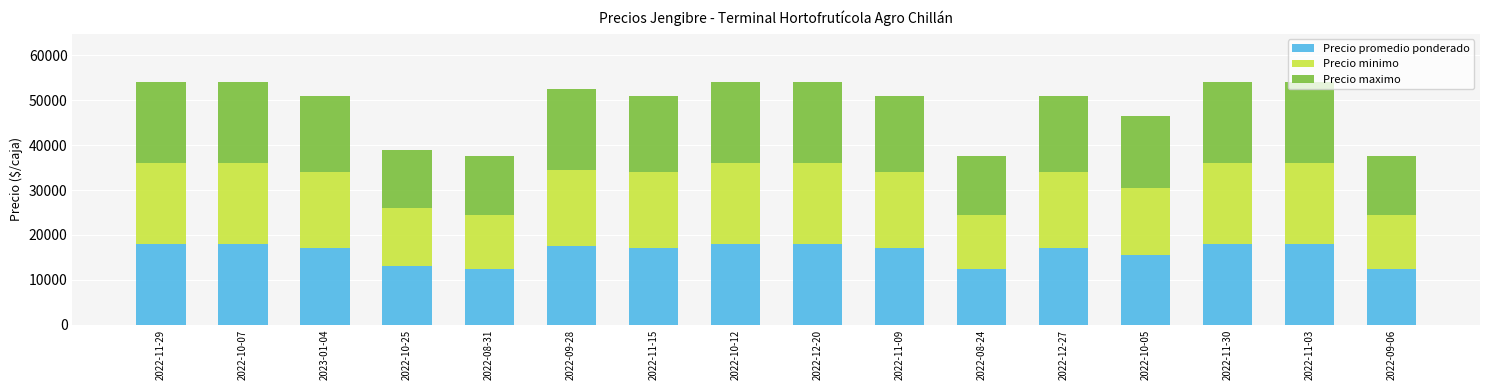

What is the lowest value of the Precio promedio ponderado series?

12500